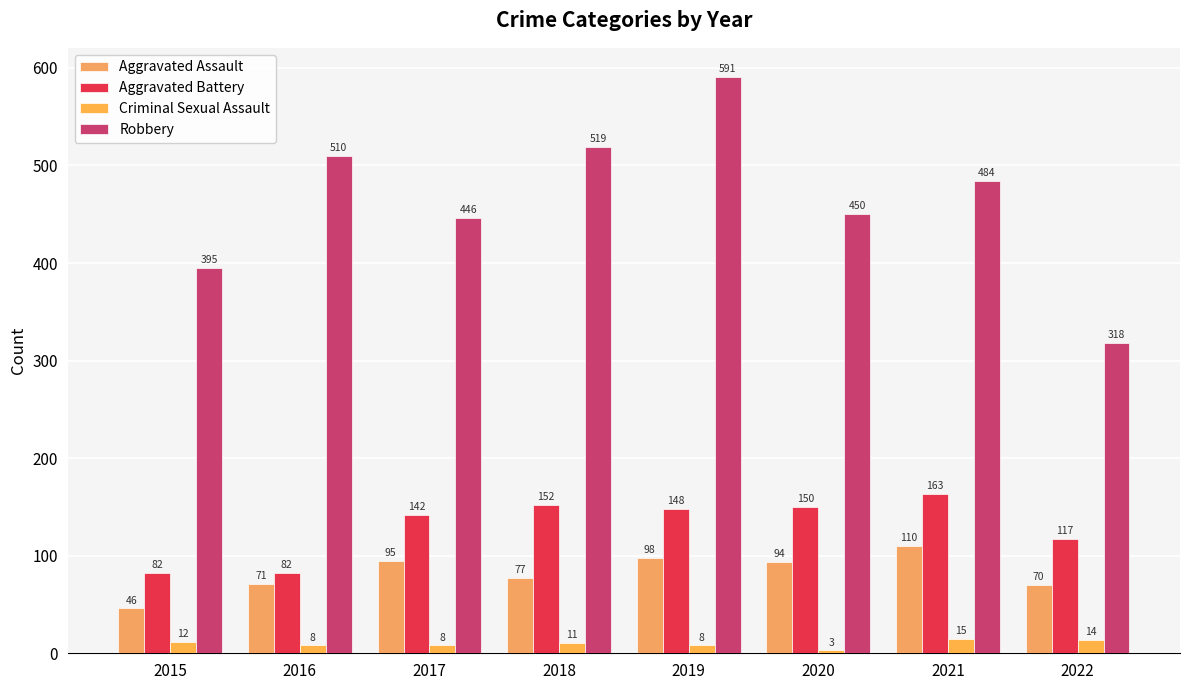

What is the difference between the second highest and minimum values in the Aggravated Battery series?

70